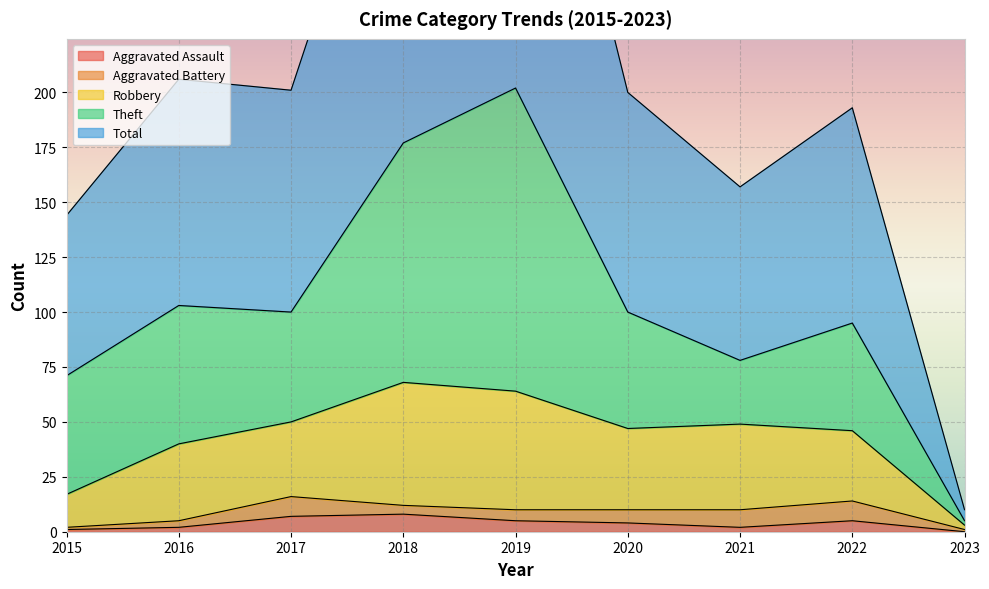

True or false: Aggravated Assault and Total intersect in this chart.

False